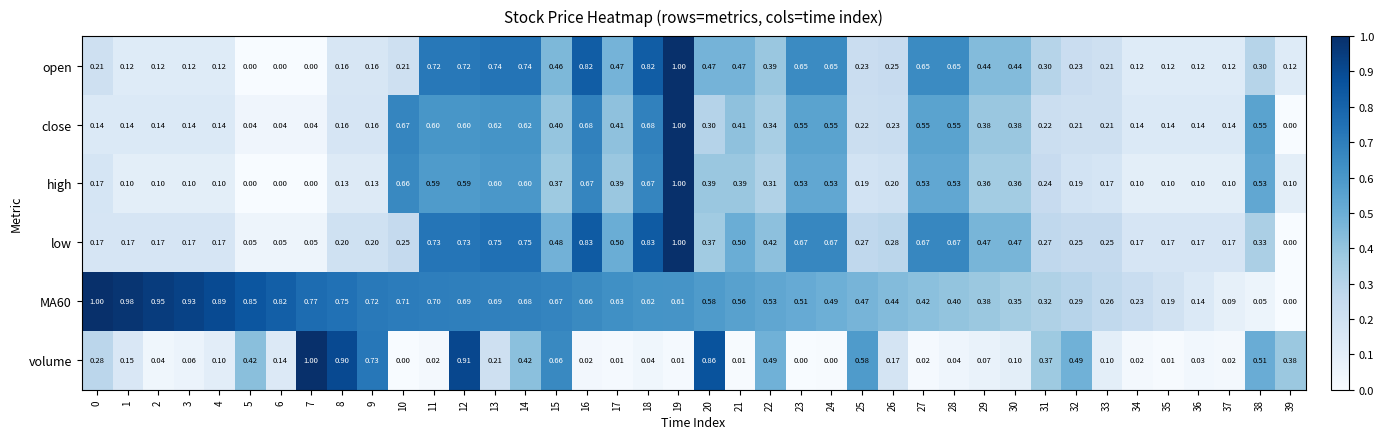

At 16, list the series in order from largest to smallest.

low, open, close, high, MA60, volume